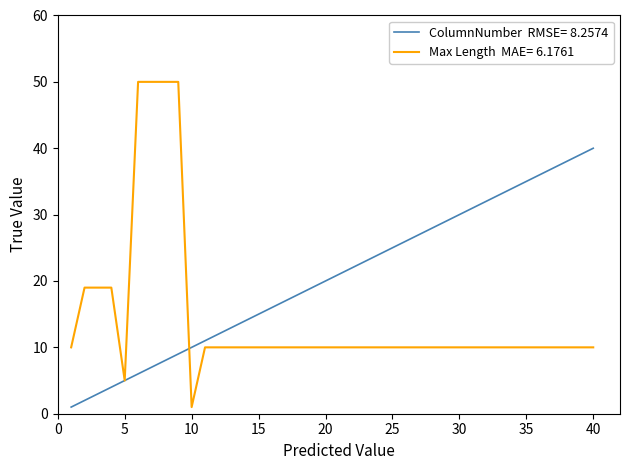

Does the chart have visible grid lines?

No